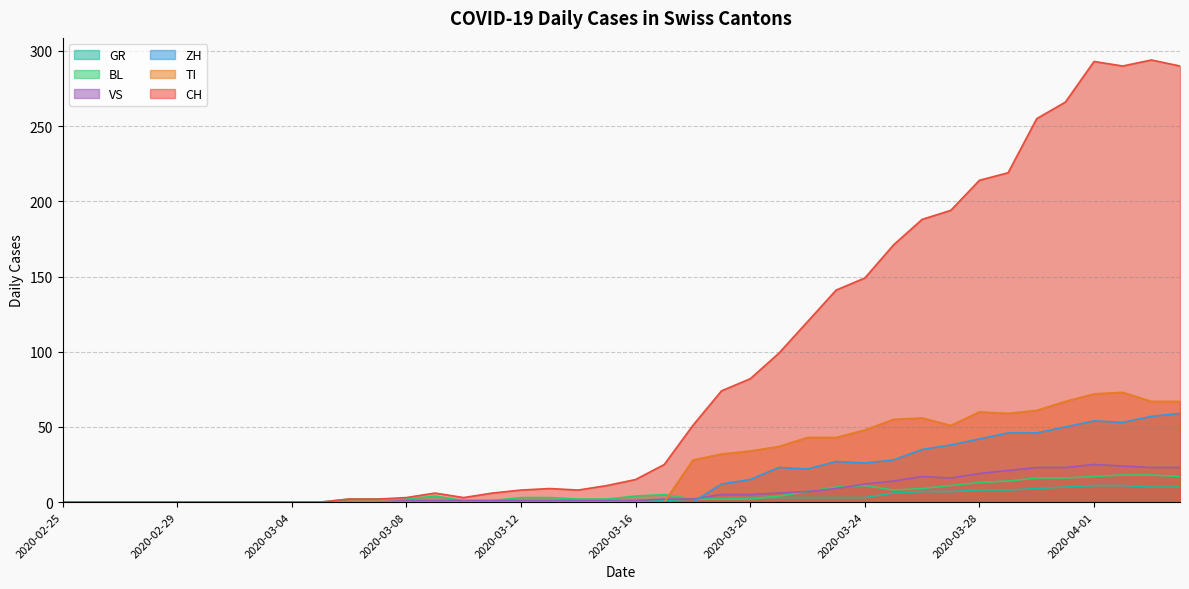

What is the difference between the TI values at 2020-03-30 and 2020-03-10?

61